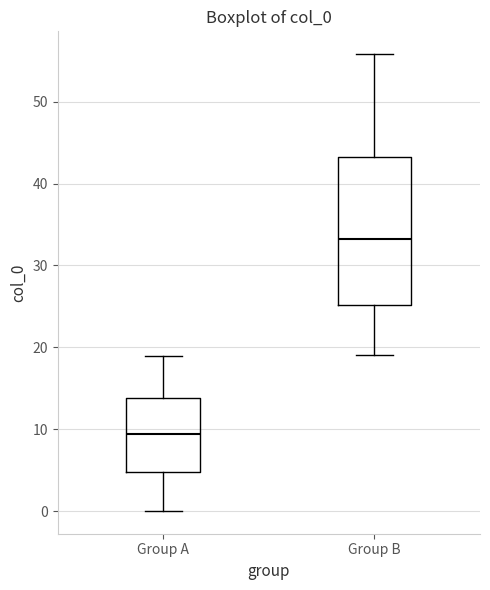

Reading left to right, transcribe this box plot: for each box, give where its median line is, the range the box spans, and where its two whiskers end, as read against the y-axis. The values are not printed on the chart, so give them approximately, as read against the axis.

Group A: median 9, box 5 to 14, whiskers 0 to 19
Group B: median 33, box 25 to 43, whiskers 19 to 56